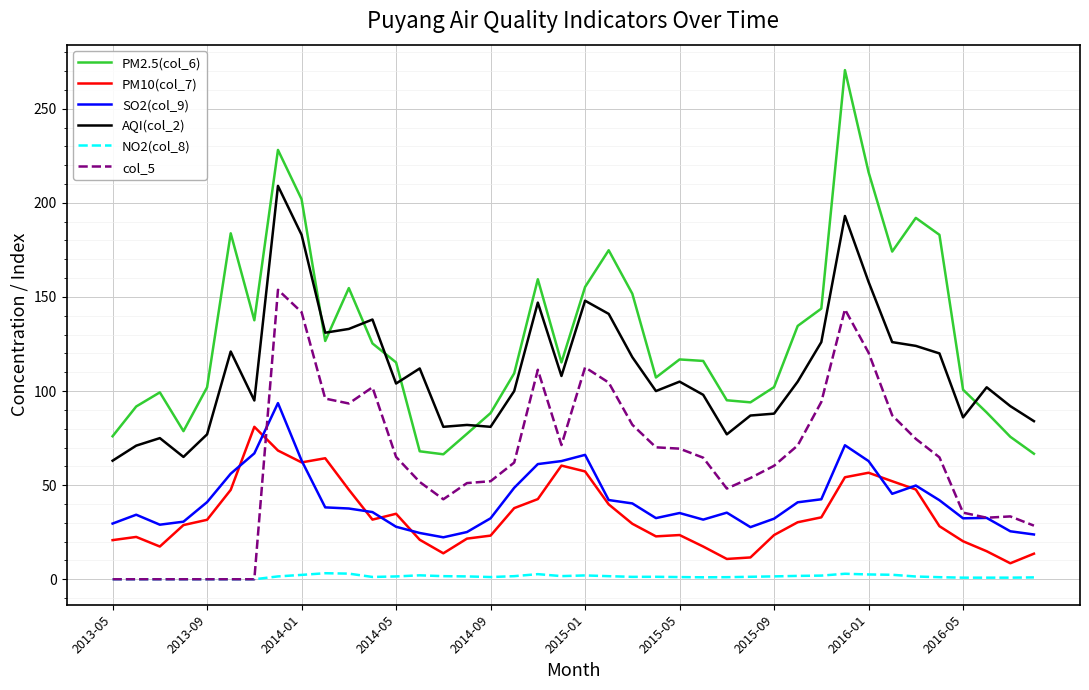

Which series has the widest spread of values?

PM2.5(col_6)